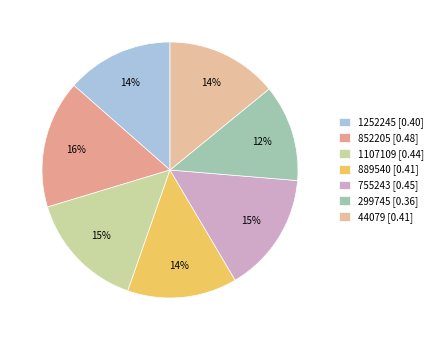

How many segments does this pie chart have?

7